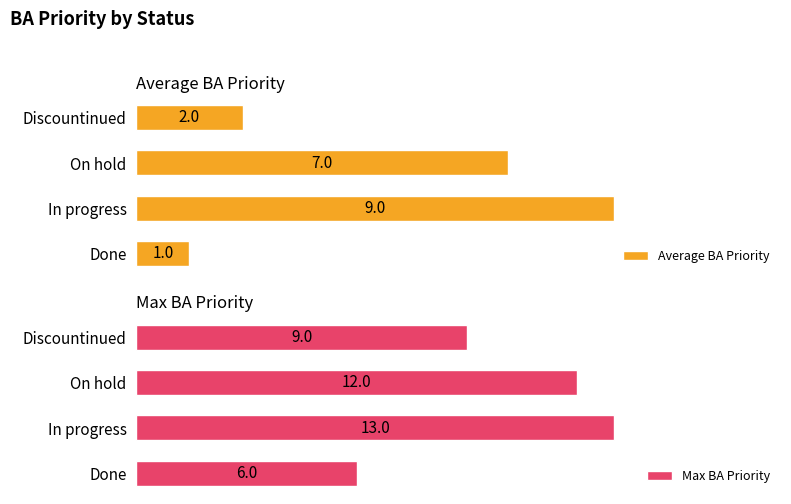

What is the spread (max minus min) of values at On hold?

5